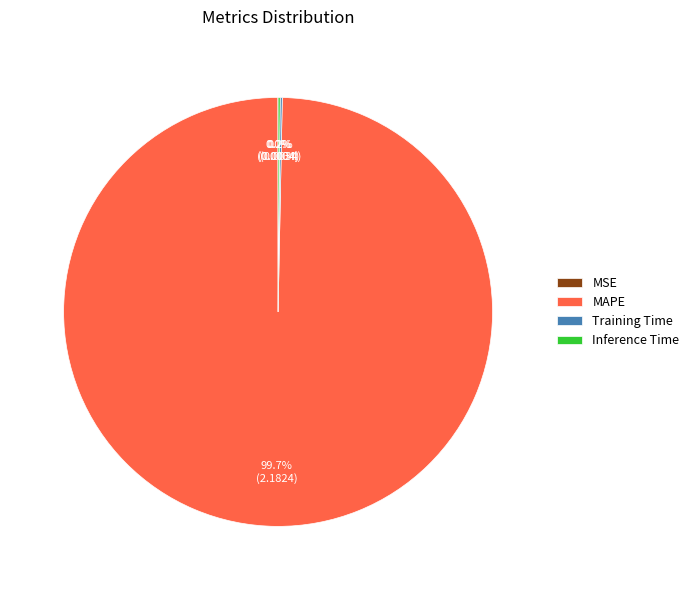

Which slice is the largest?

MAPE